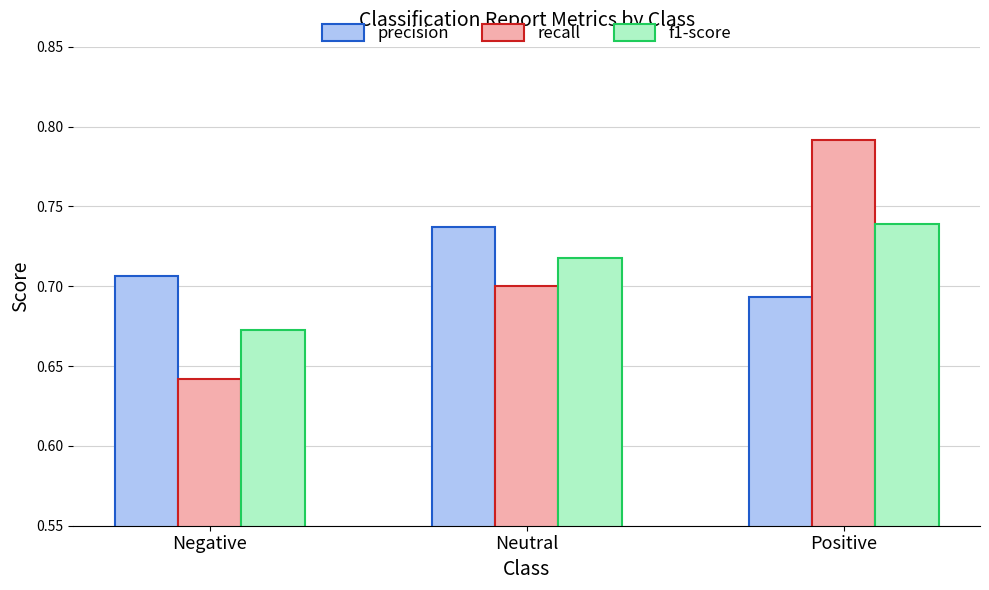

Count the number of data series in this chart.

3